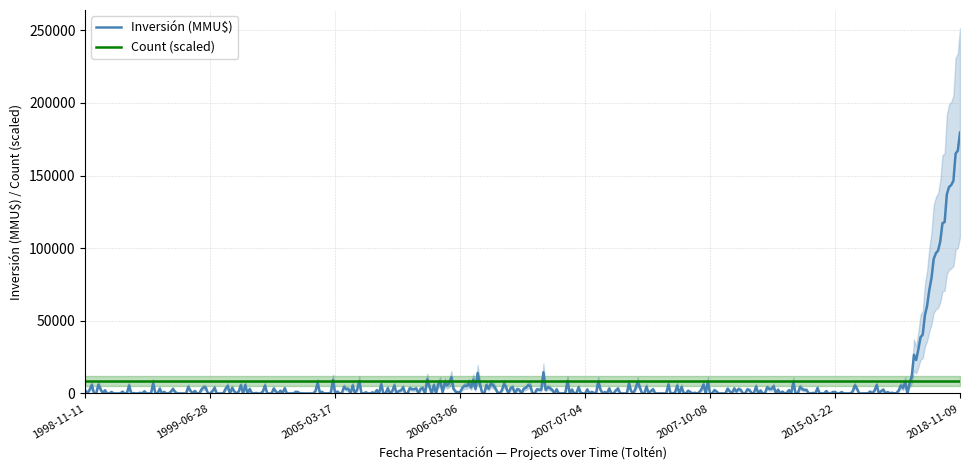

Is the value of Count at 1999-05-10 greater than the value of Inversión (MMU$) at 2006-05-12?

Yes